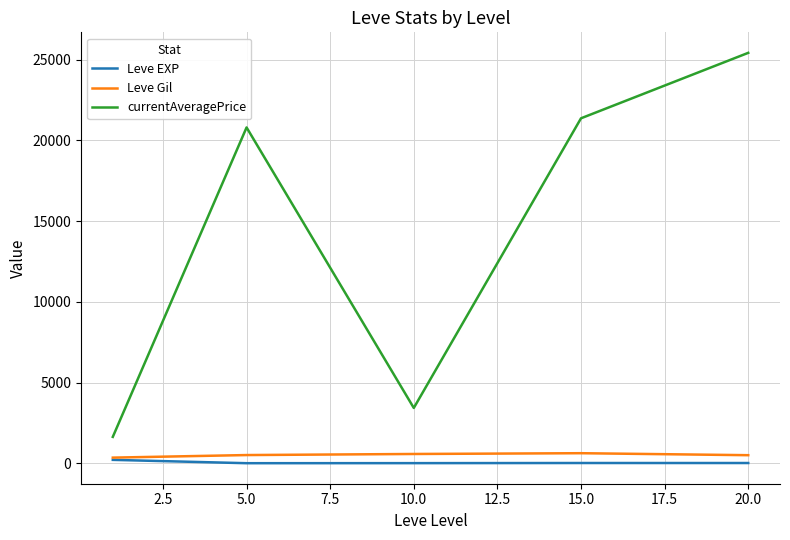

True or false: currentAveragePrice and Leve Gil cross at least once.

False